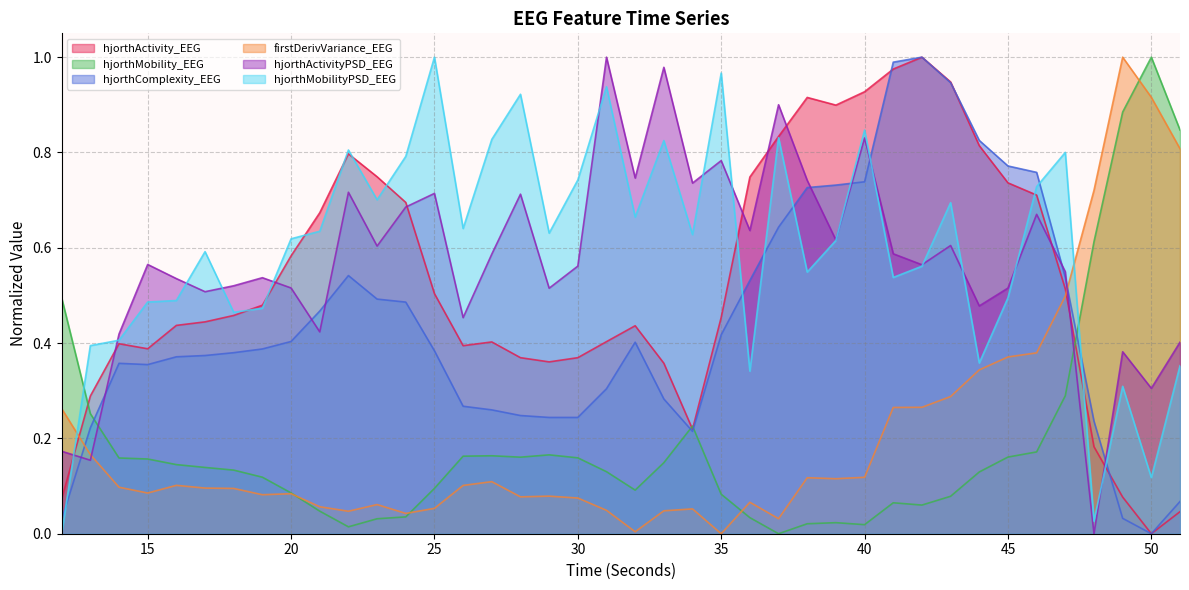

What is the value of the hjorthComplexity_EEG point at the 35th from the left?

0.8